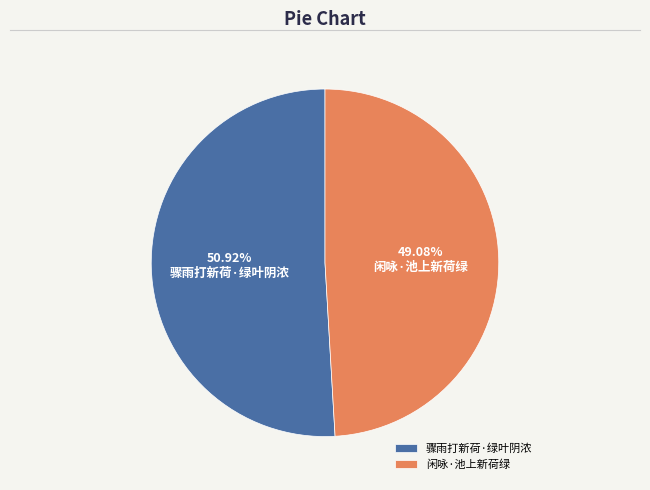

Is there a majority slice in this chart?

Yes